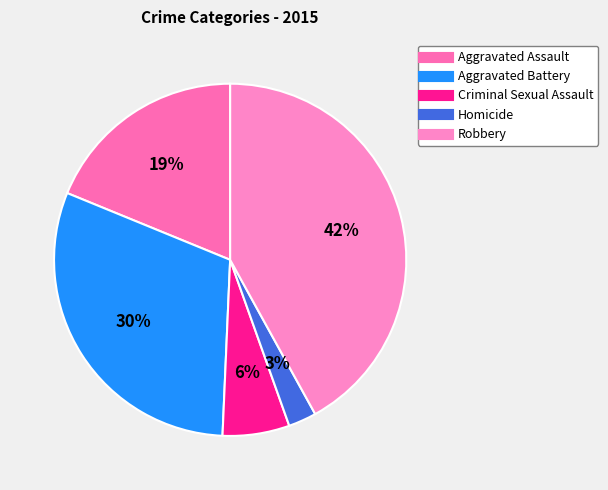

How many slices are in this pie chart?

5